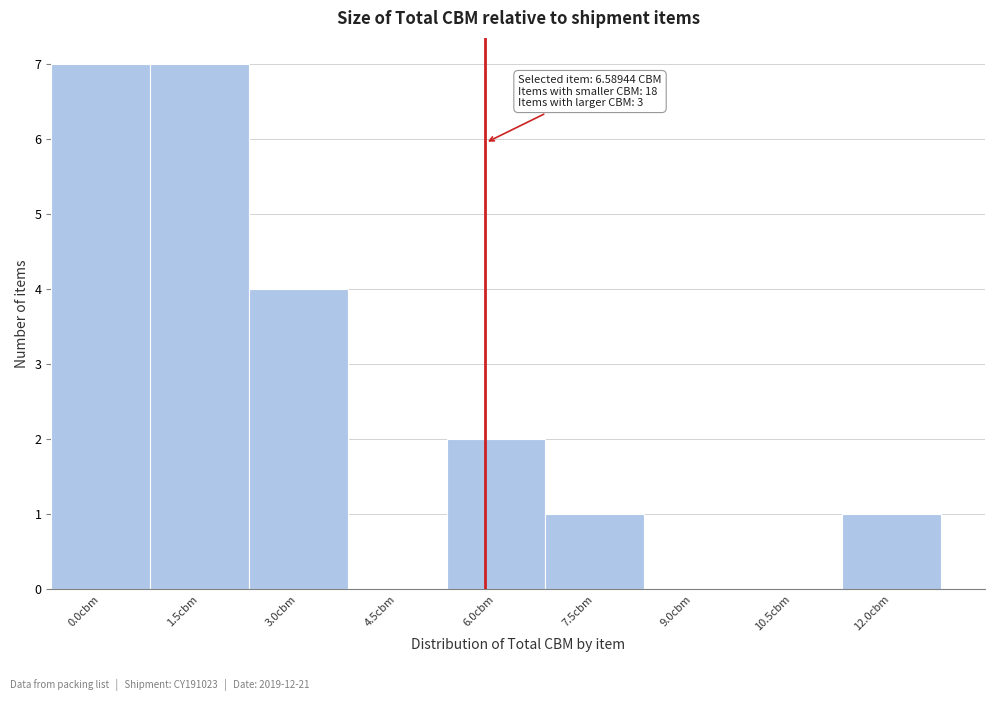

Reading left to right, transcribe all the data shown in this chart.

0.0cbm=7	1.5cbm=7	3.0cbm=4	4.5cbm=0	6.0cbm=2	7.5cbm=1	9.0cbm=0	10.5cbm=0	12.0cbm=1